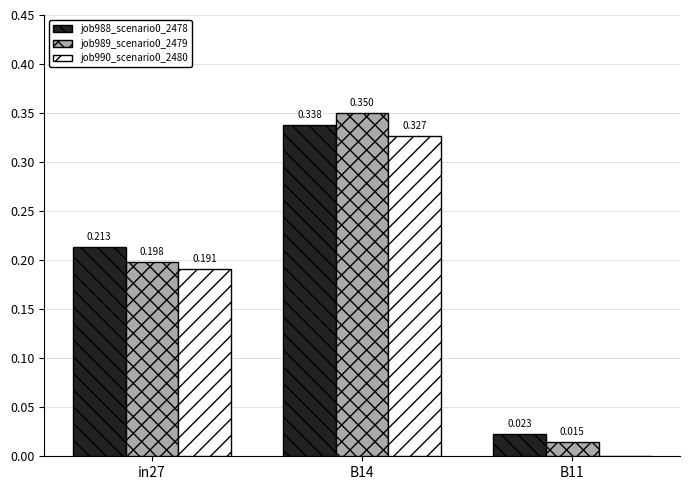

Is the value of job989_scenario0_2479 at in27 greater than the value of job990_scenario0_2480 at in27?

Yes